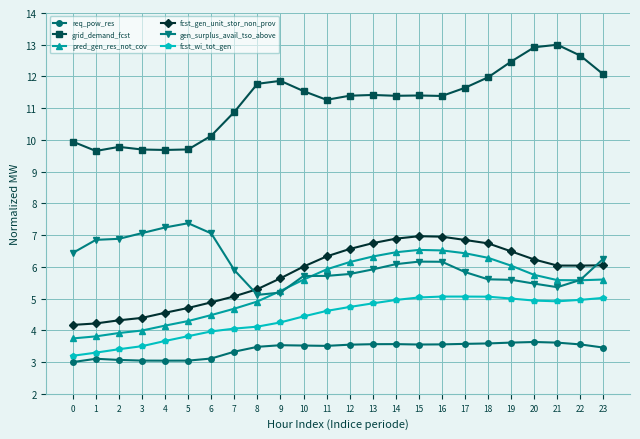

Between 3 and 11, which series saw the biggest shift?

fcst_gen_unit_stor_non_prov